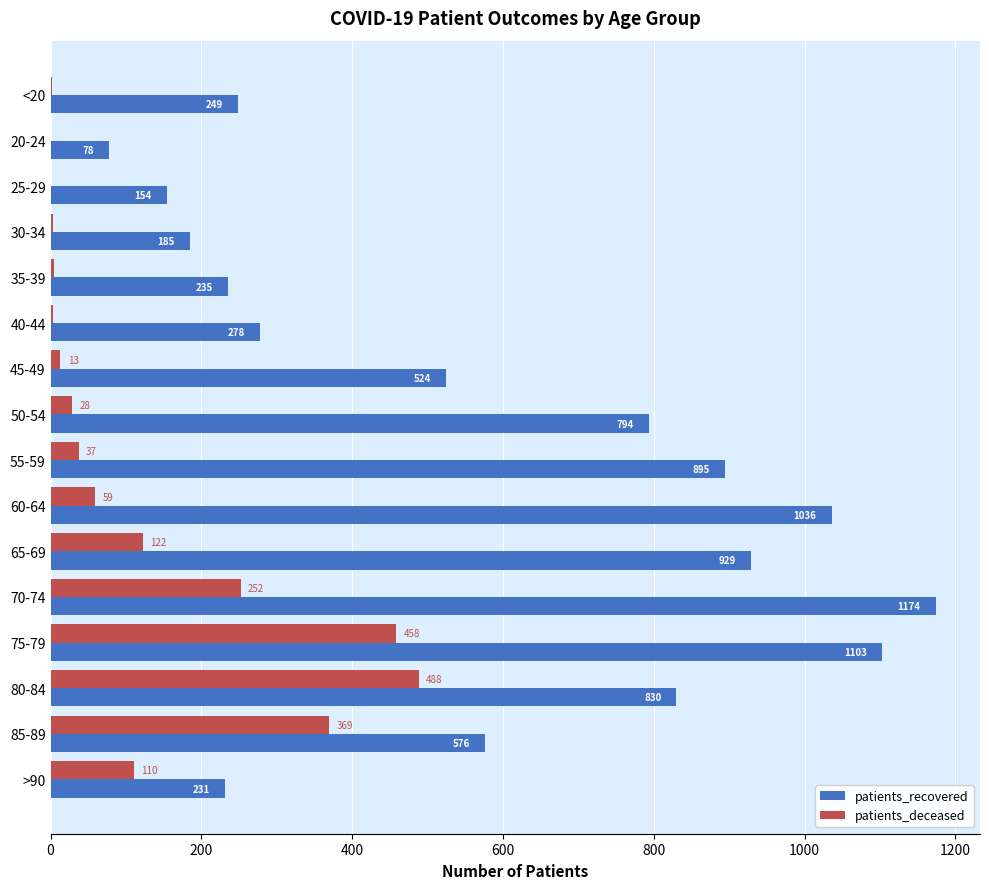

Which category has the highest value across all series?

70-74